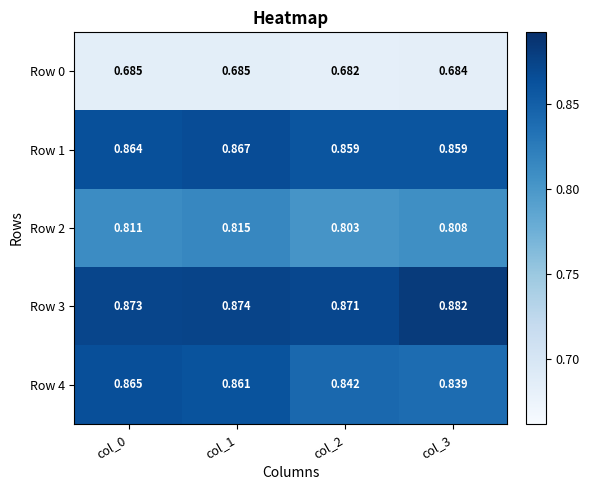

Is the value of Row 0 at col_0 greater than the value of Row 2 at col_1?

No